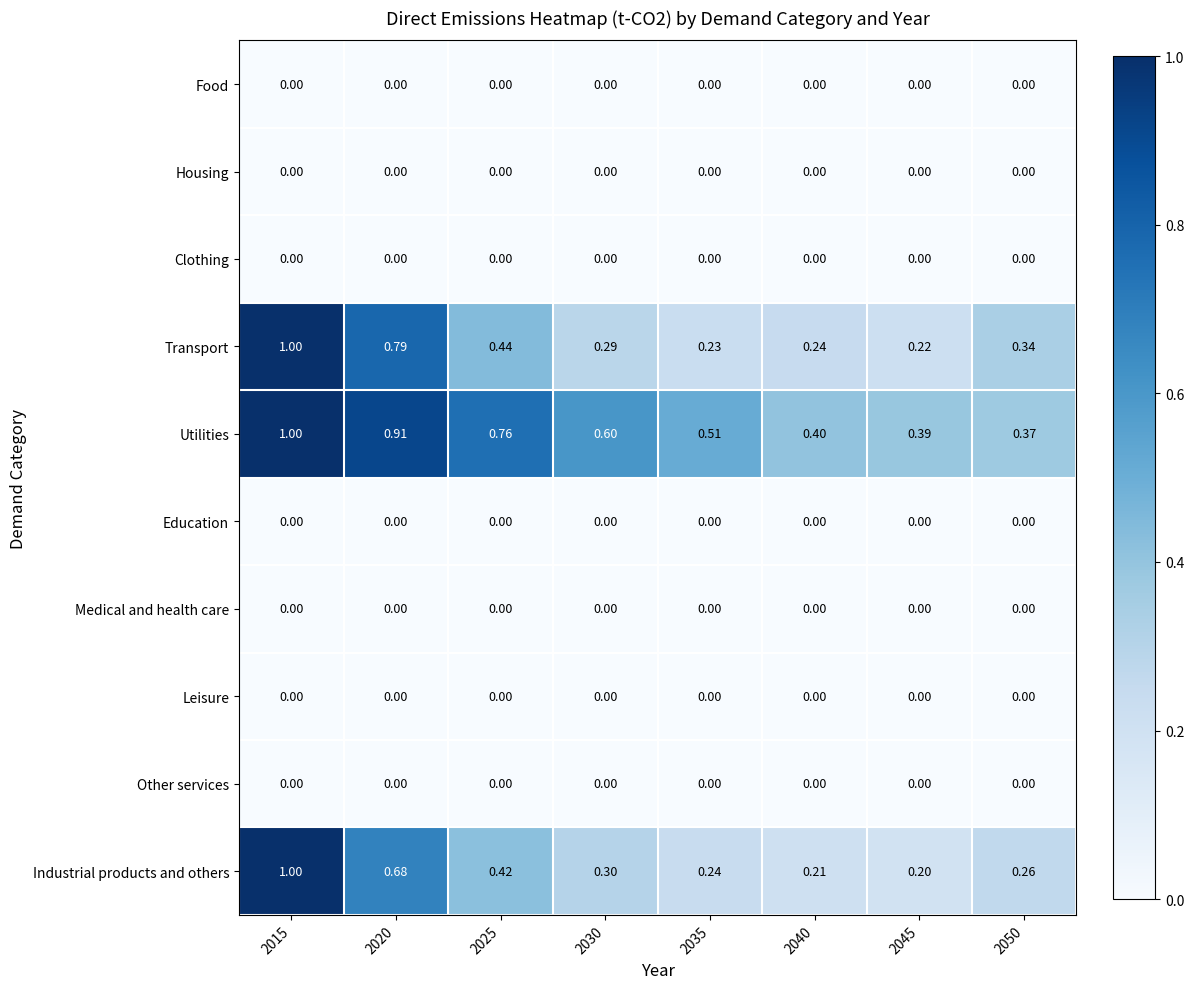

Which series changed the most between 2020 and 2035?

Transport